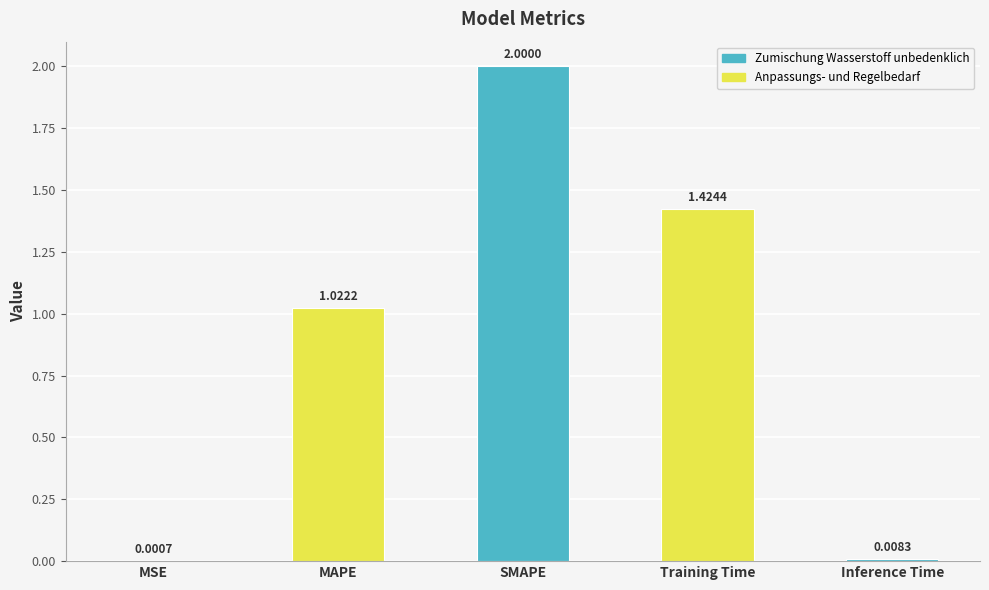

Where is the data nearest to the value 1?

MAPE